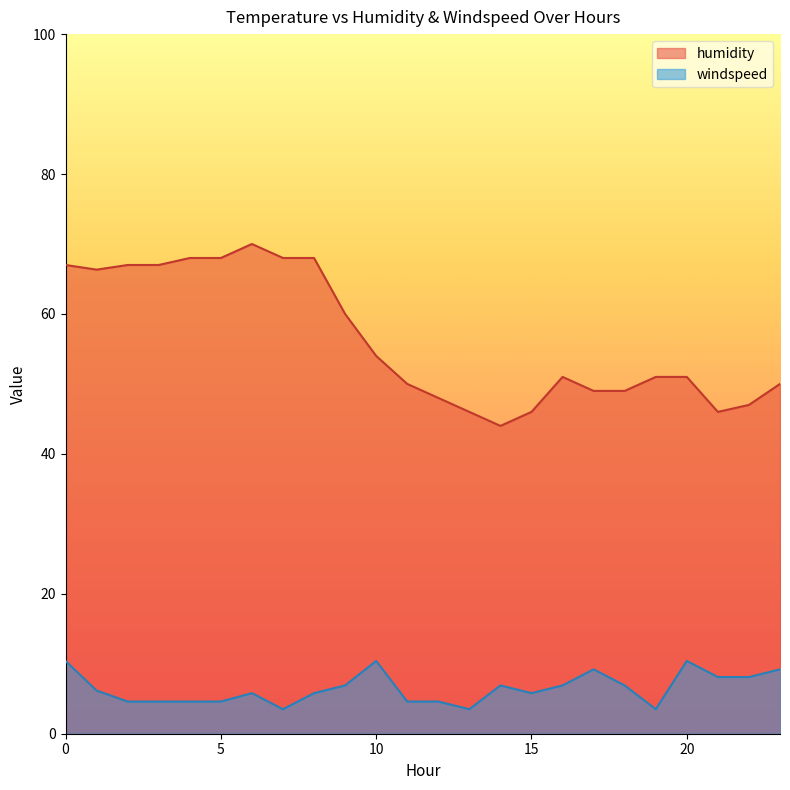

True or false: humidity and windspeed cross at least once.

False